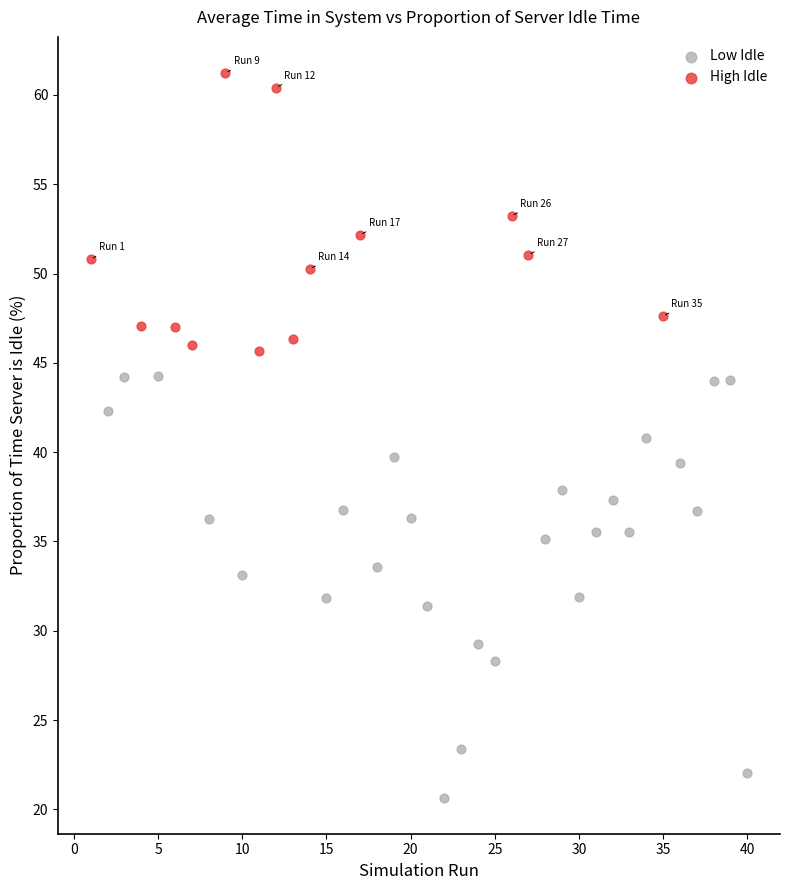

What are all the series names shown in the legend?

Low Idle, High Idle